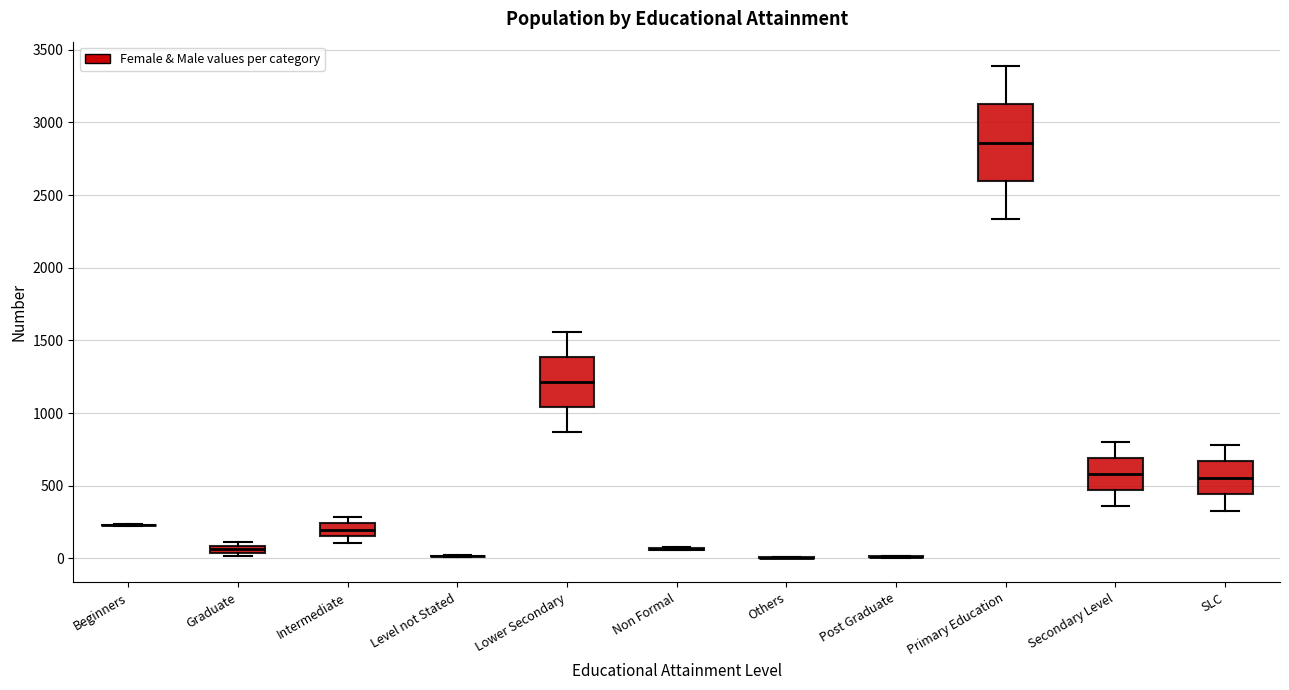

Comparing the boxes themselves (not the whiskers), which one is the tallest?

Primary Education